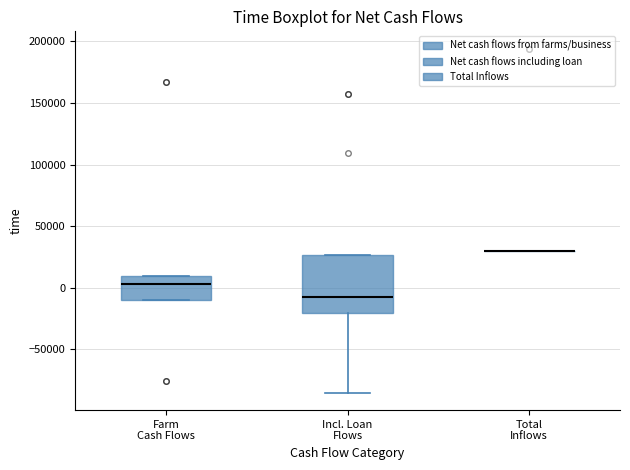

Where is the upper edge of the box for Farm Cash Flows on the y-axis? The values are not printed on the chart, so give them approximately, as read against the axis.

10000